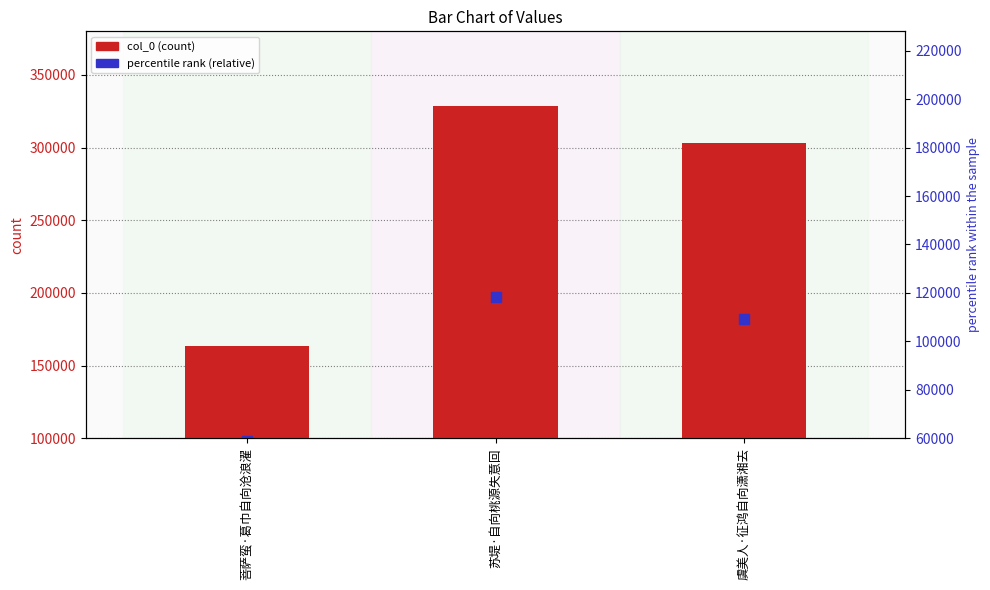

Which series contains the lowest Y value?

percentile rank (relative)